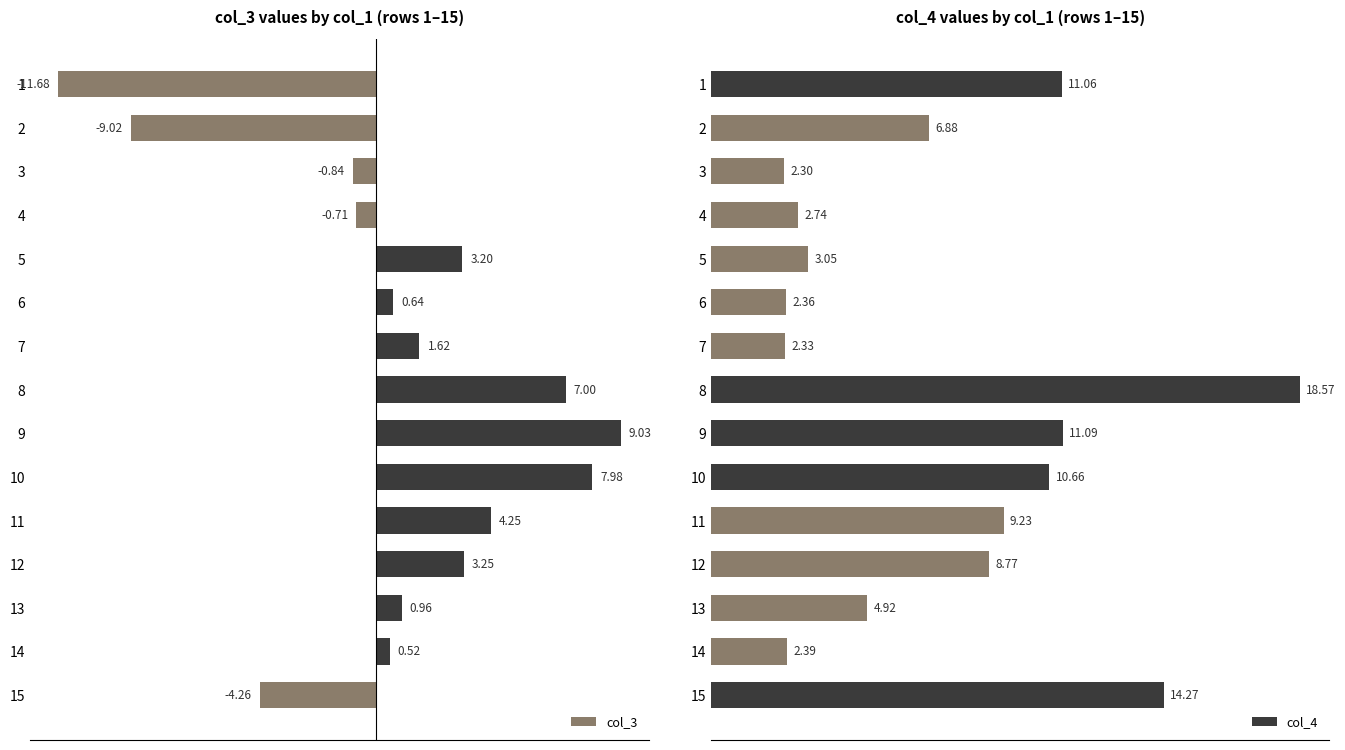

How many values in the col_4 series exceed 6?

8